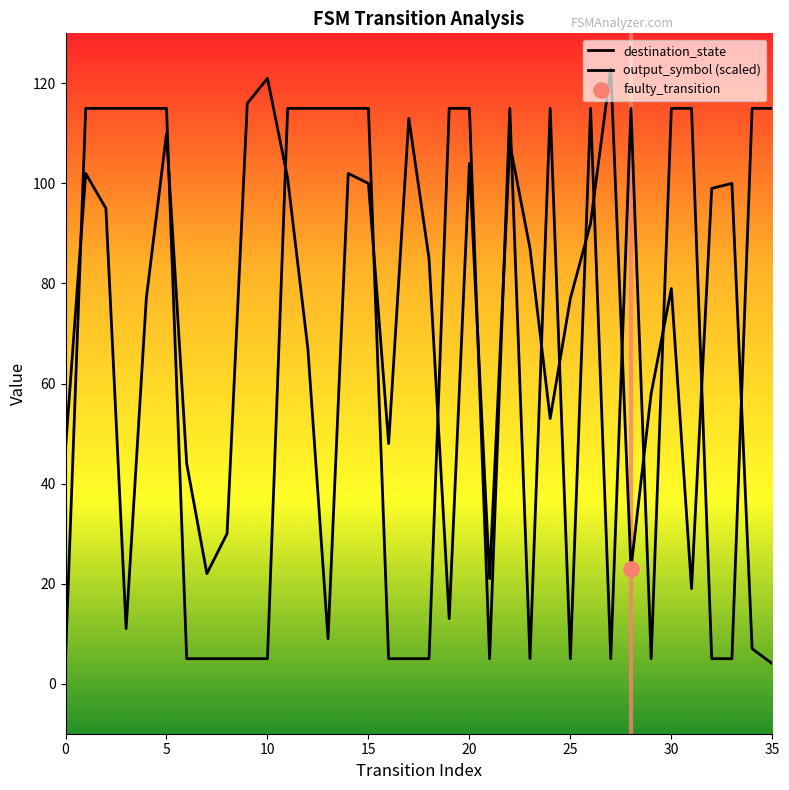

At which category is the sum across all series the highest?

5